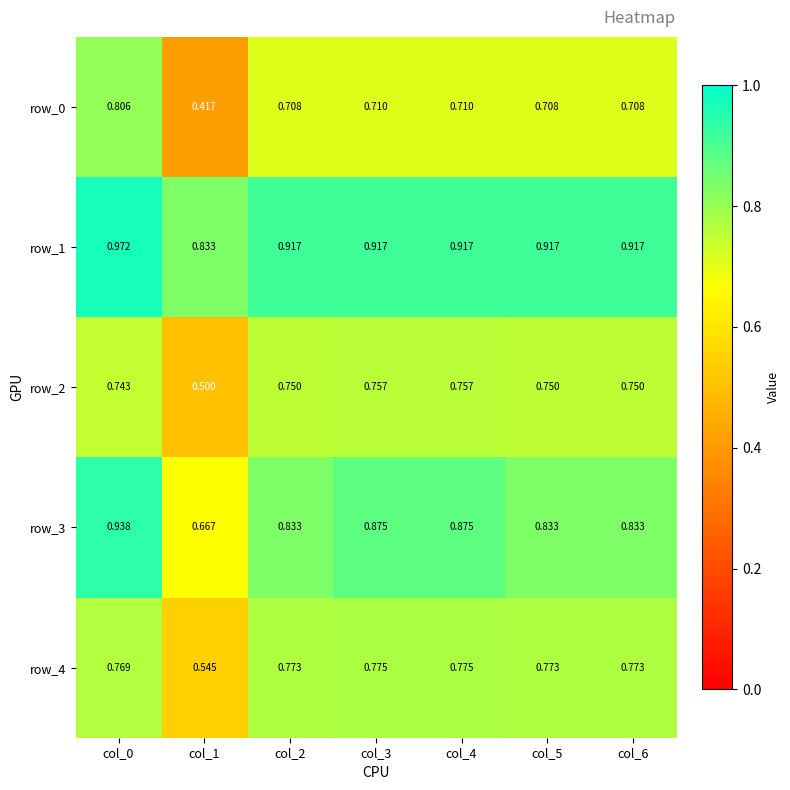

Is the value of row_3 at col_5 greater than the value of row_1 at col_2?

No